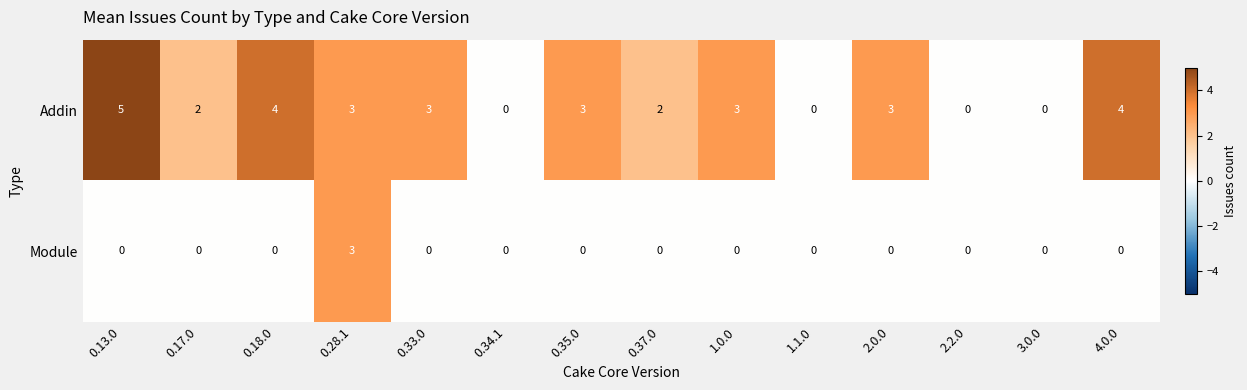

How many series are shown in this chart?

2